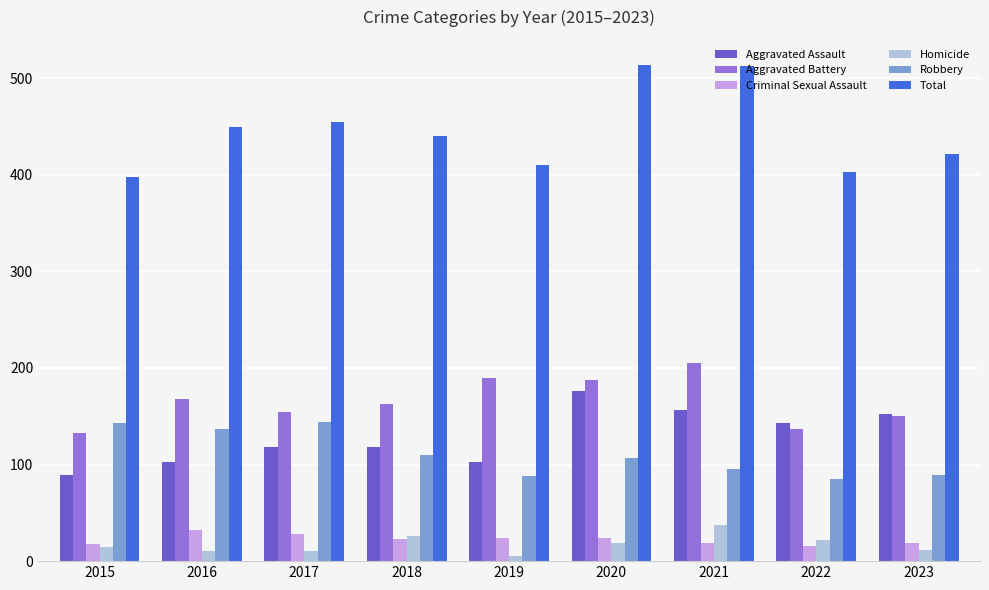

What is the difference between the highest and lowest values at 2021?

494